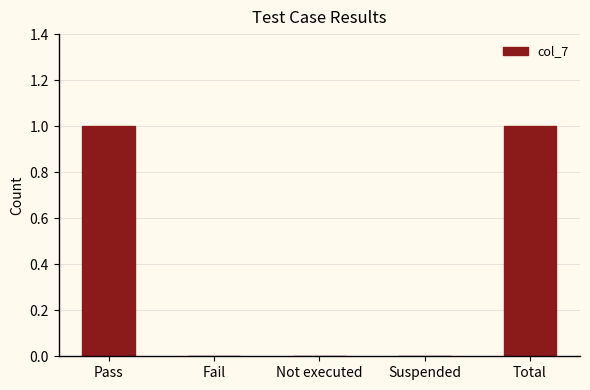

What is the change in value from Not executed to Total?

+1